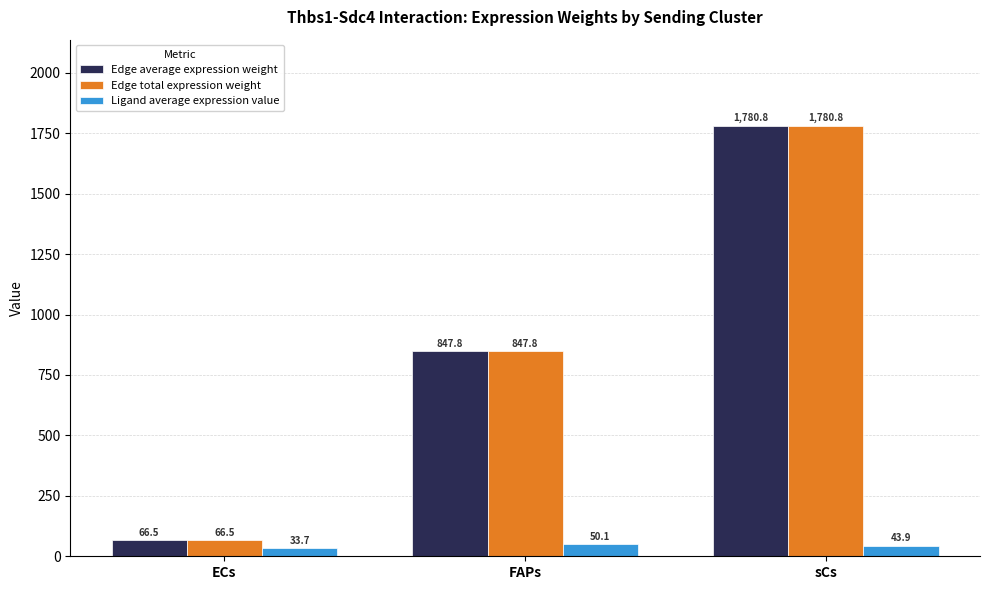

What is the difference between the maximum and minimum values in the Ligand average expression value series?

16.4